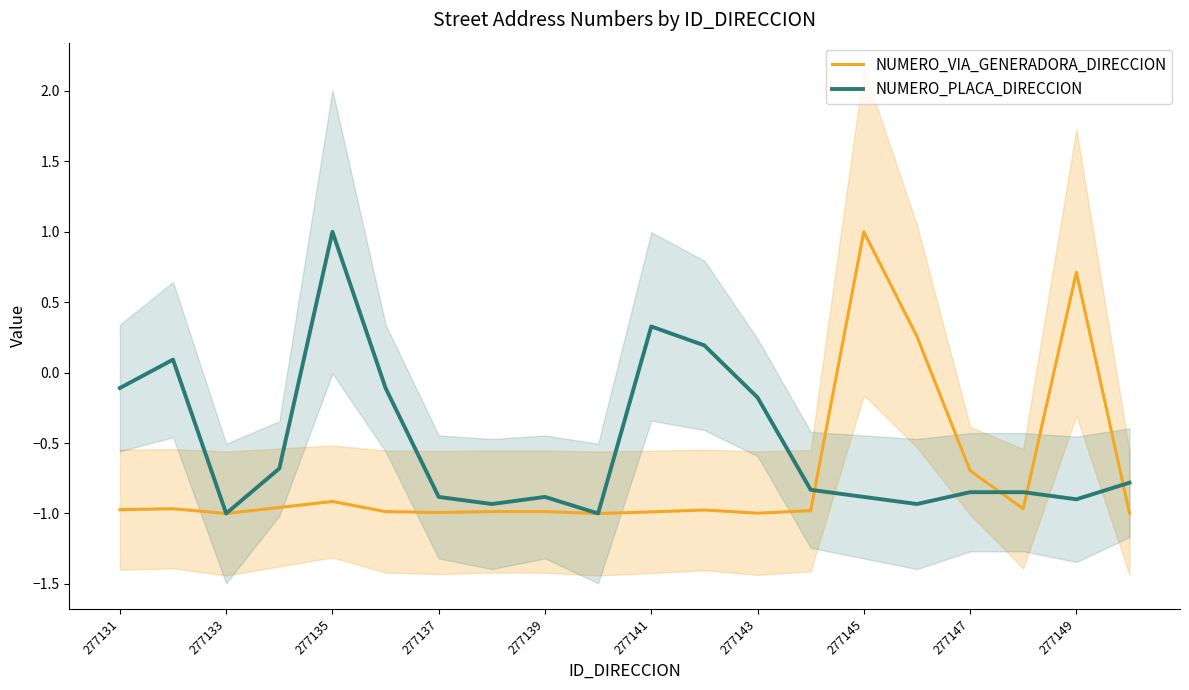

Which category has the highest value in the NUMERO_PLACA_DIRECCION series?

277135